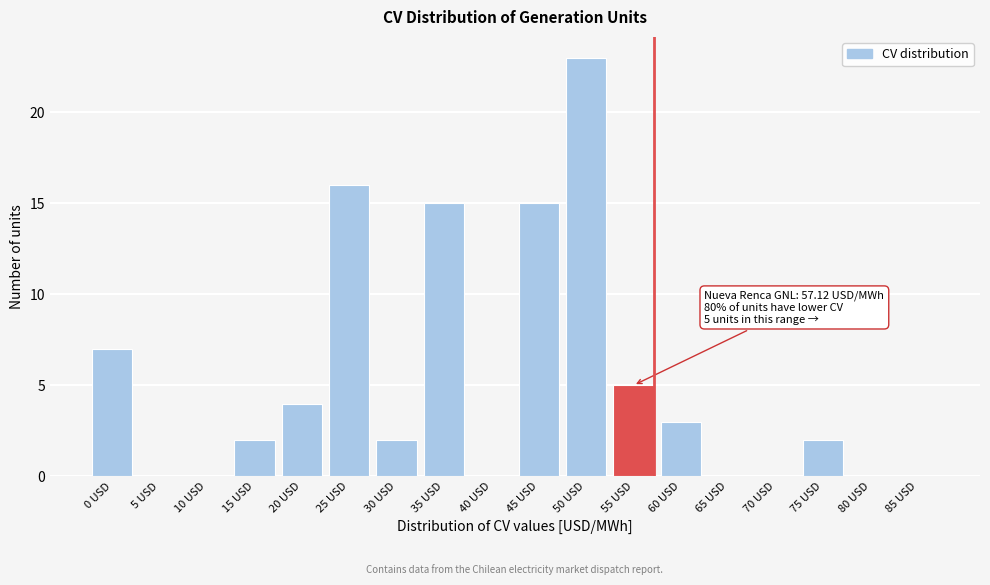

Reading left to right, extract all data points from this chart.

0 USD=7	5 USD=0	10 USD=0	15 USD=2	20 USD=4	25 USD=16	30 USD=2	35 USD=15	40 USD=0	45 USD=15	50 USD=23	55 USD=5	60 USD=3	65 USD=0	70 USD=0	75 USD=2	80 USD=0	85 USD=0